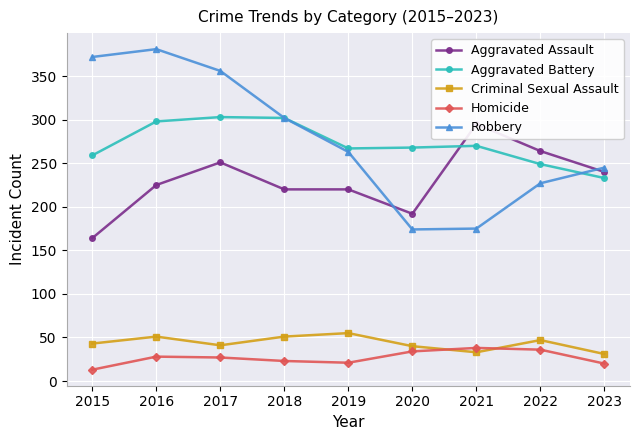

True or false: Criminal Sexual Assault has a value of 47 at 2022.

True